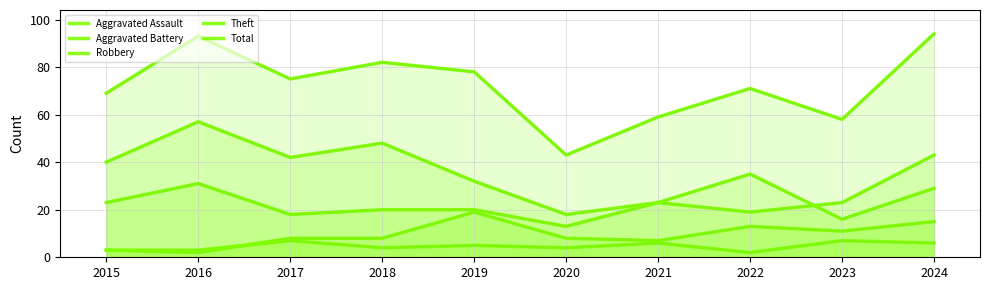

True or false: Robbery and Aggravated Assault intersect in this chart.

False